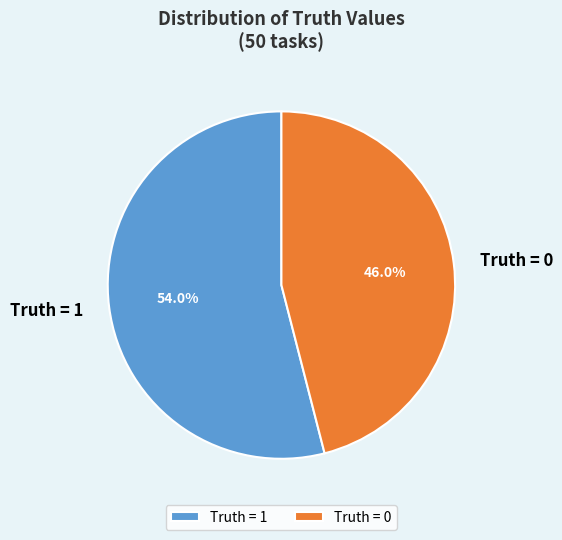

Which slice represents more than half of the pie?

Truth = 1